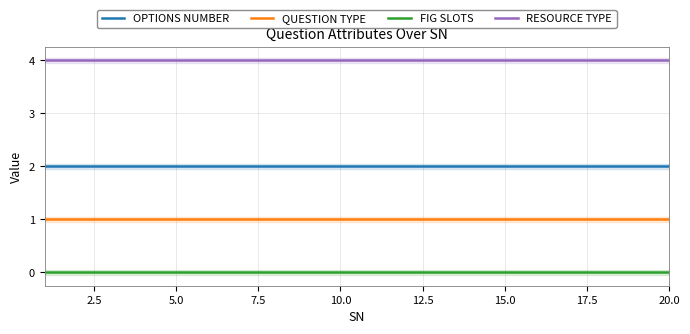

True or false: OPTIONS NUMBER and RESOURCE TYPE cross at least once.

False